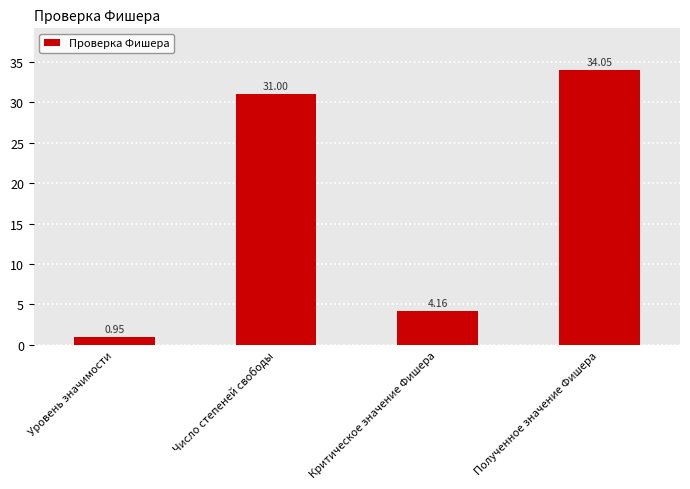

Rank the categories by value from lowest to highest.

Уровень значимости, Критическое значение Фишера, Число степеней свободы, Полученное значение Фишера